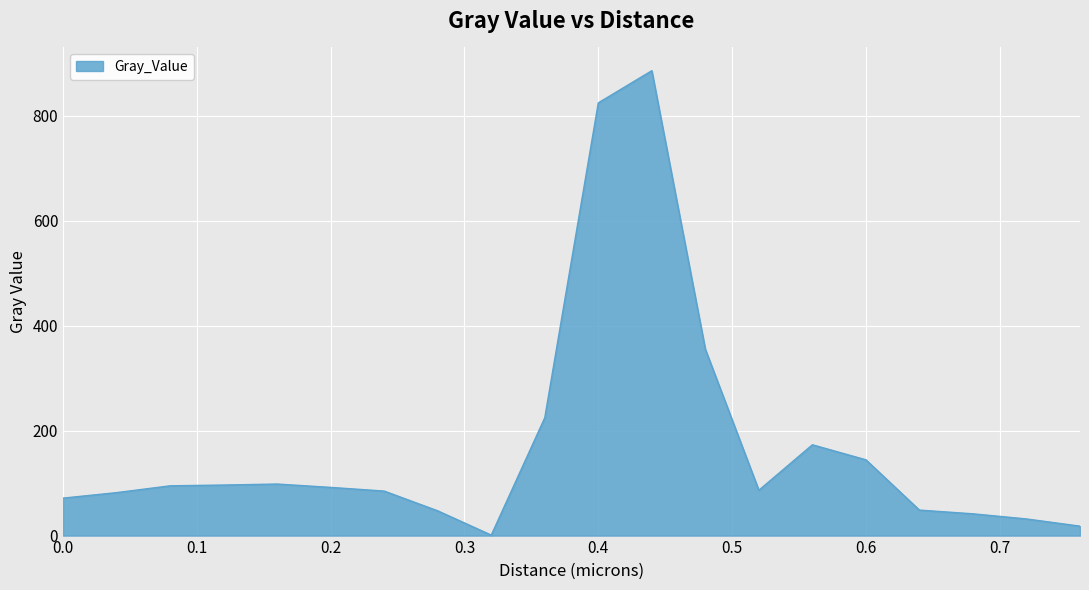

What is the difference between the maximum and minimum values?

885.2